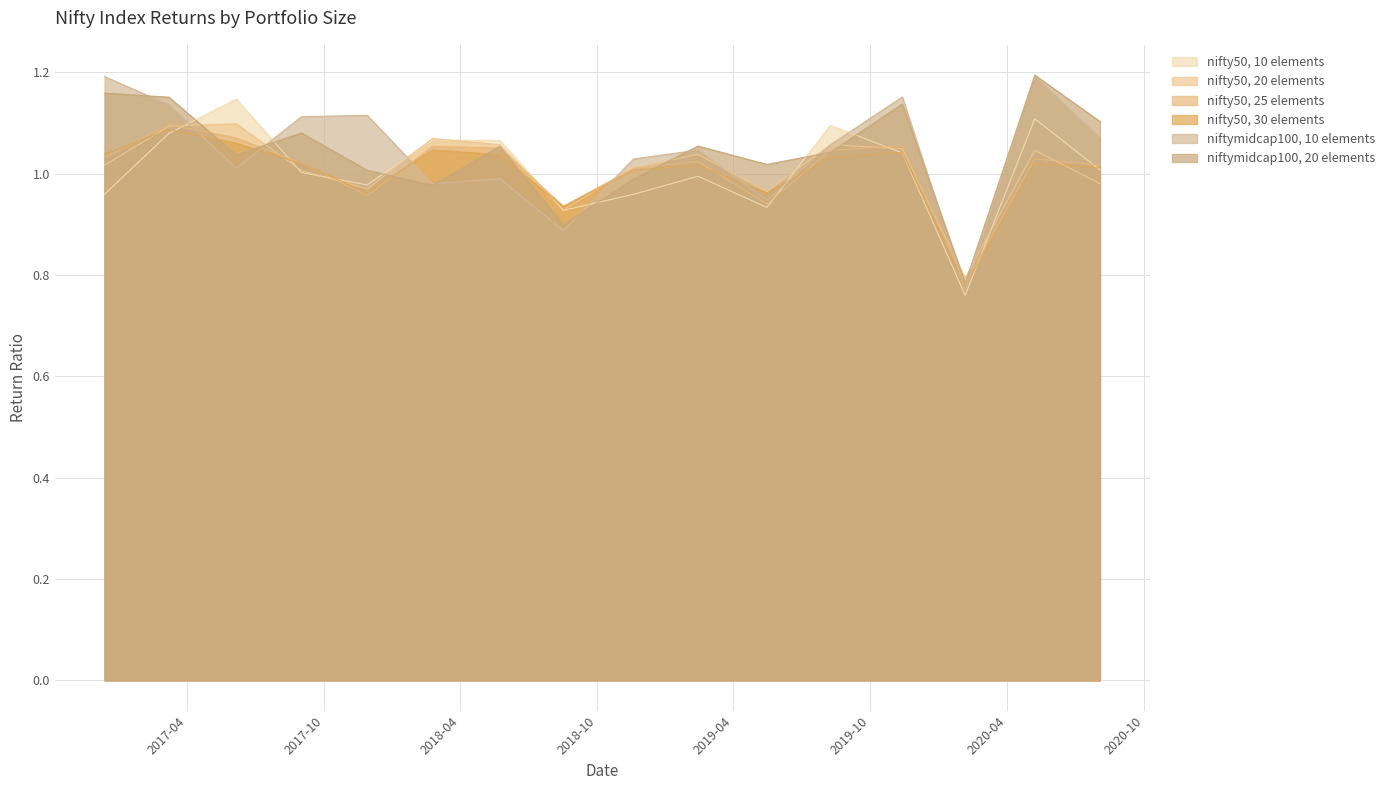

True or false: nifty50, 20 elements has a value of 0.8 at 2017-06-06.

False